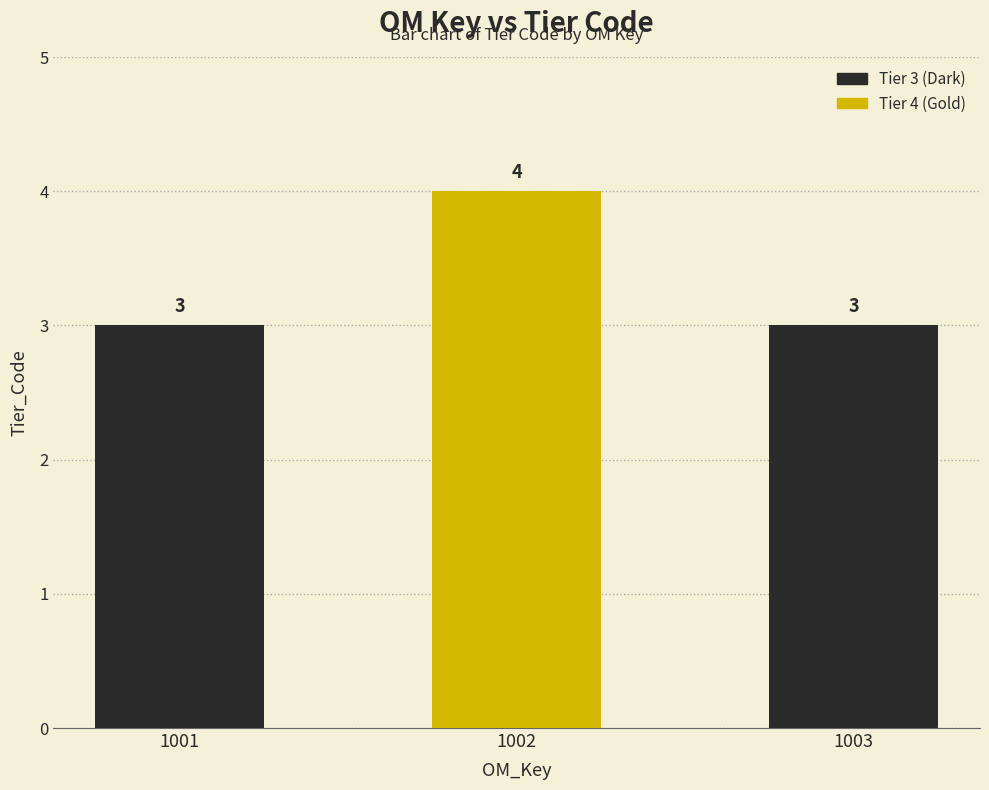

True or false: the data shows 3 at 1001.

True